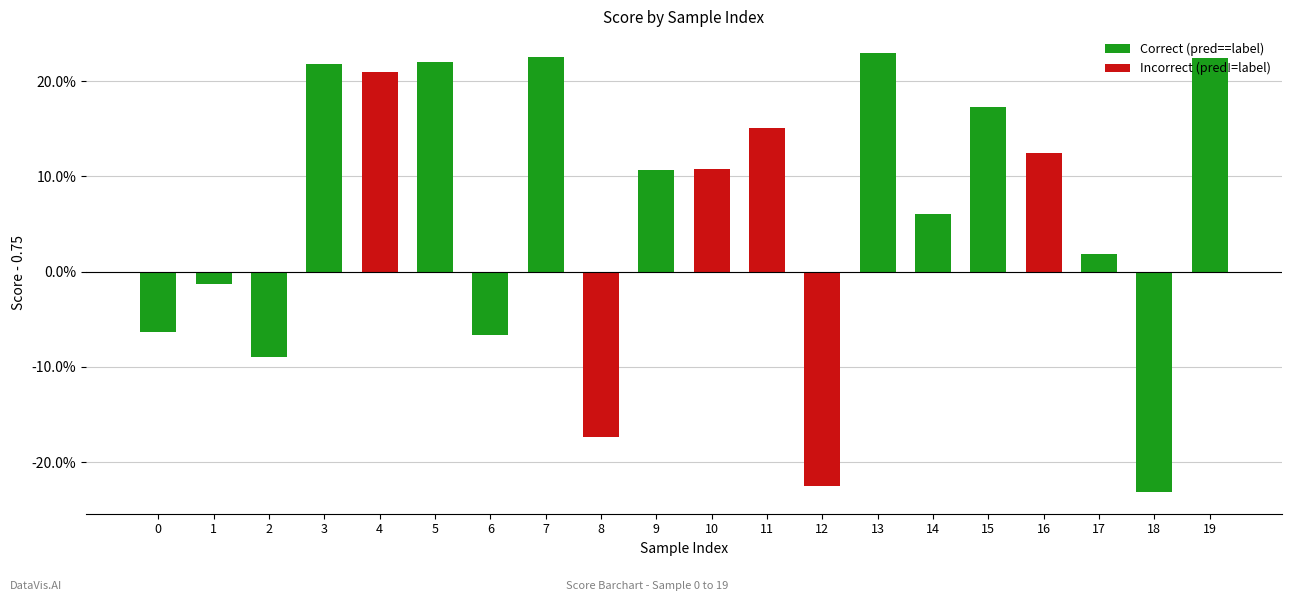

Is it true that the value at 3 is 0.3?

False